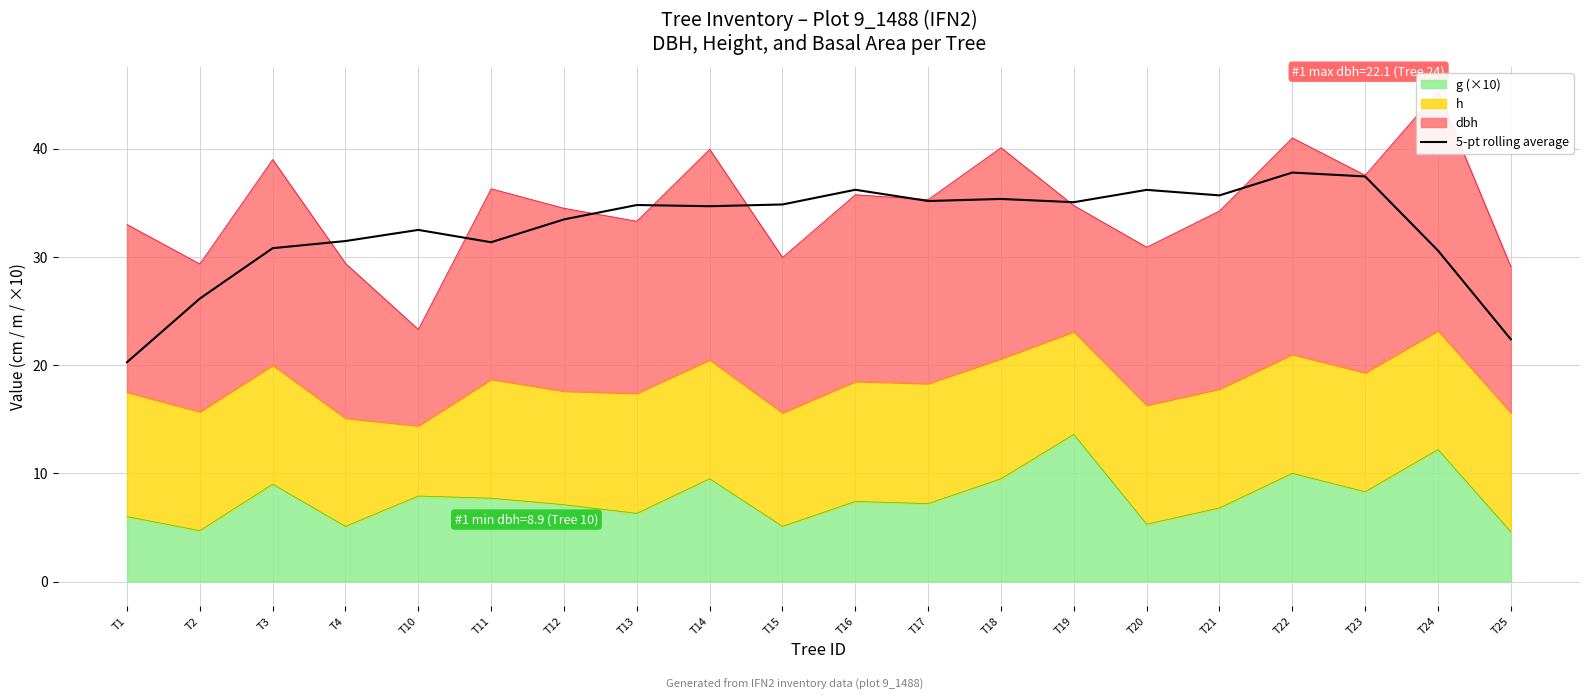

What is the average value?

32.6